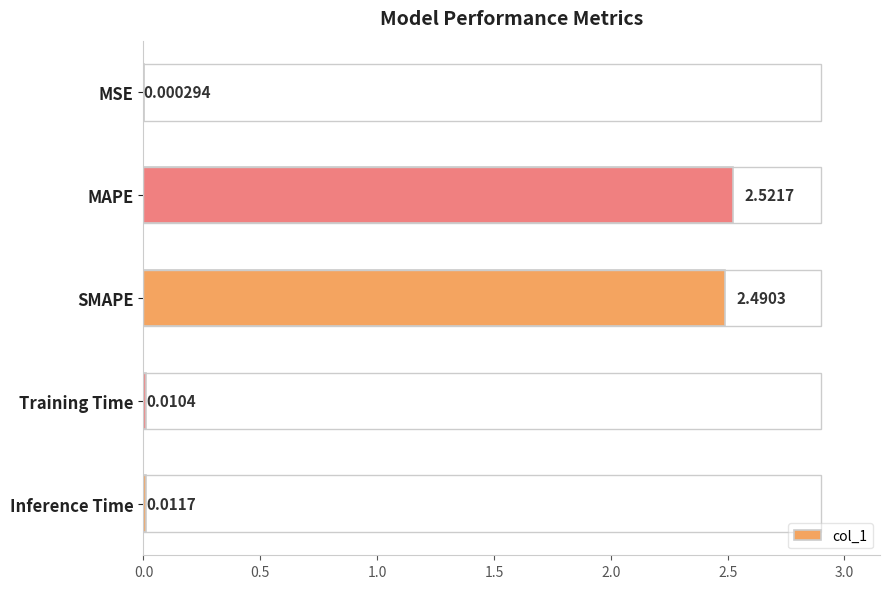

What is the sum of all values?

5.0